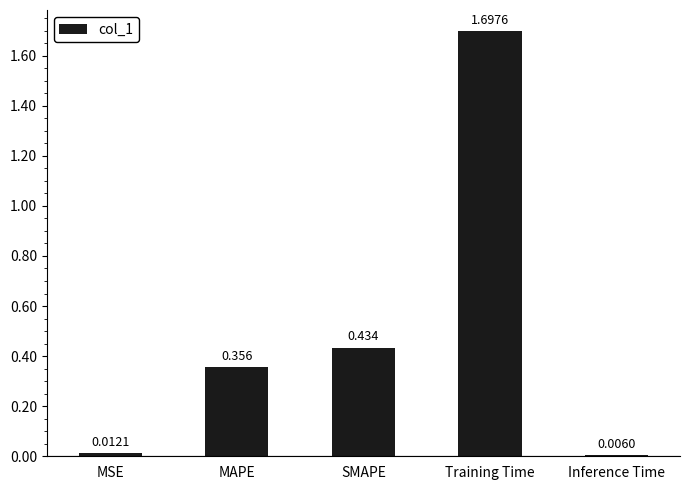

At which label is the value closest to 0?

Inference Time